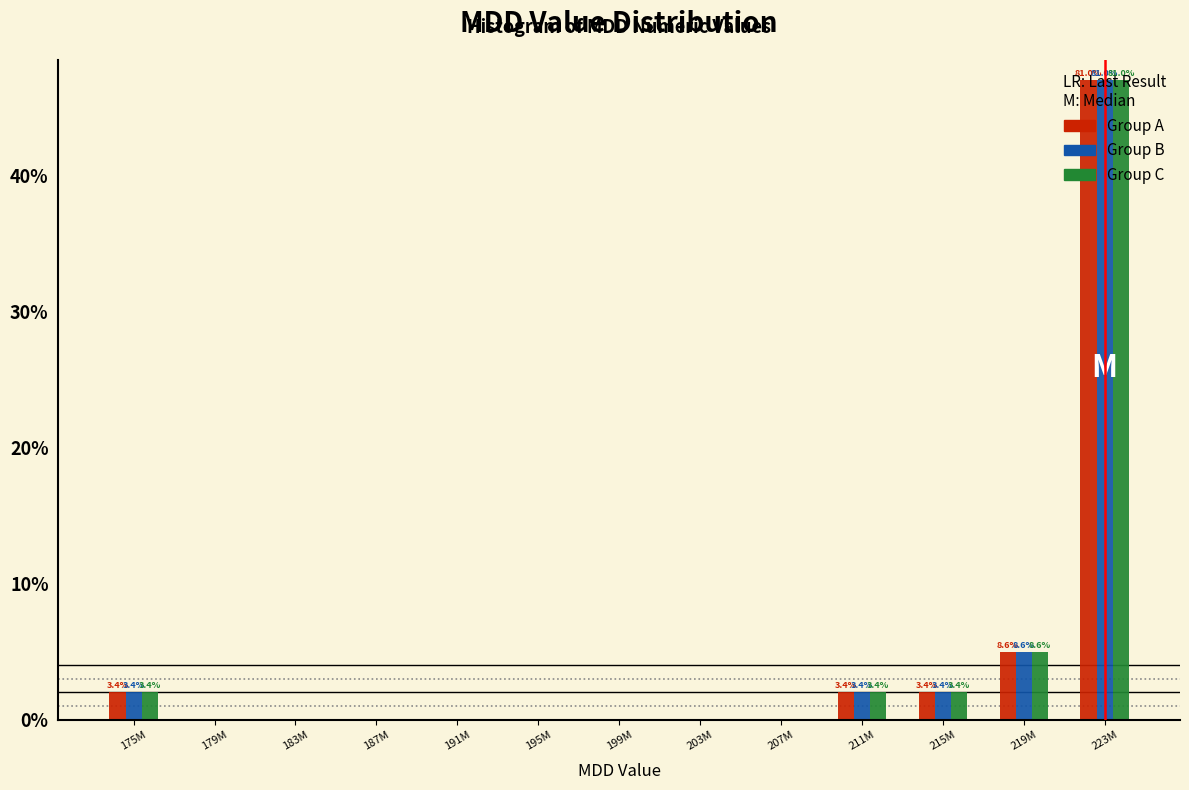

What is the sum of all Group C values?

58